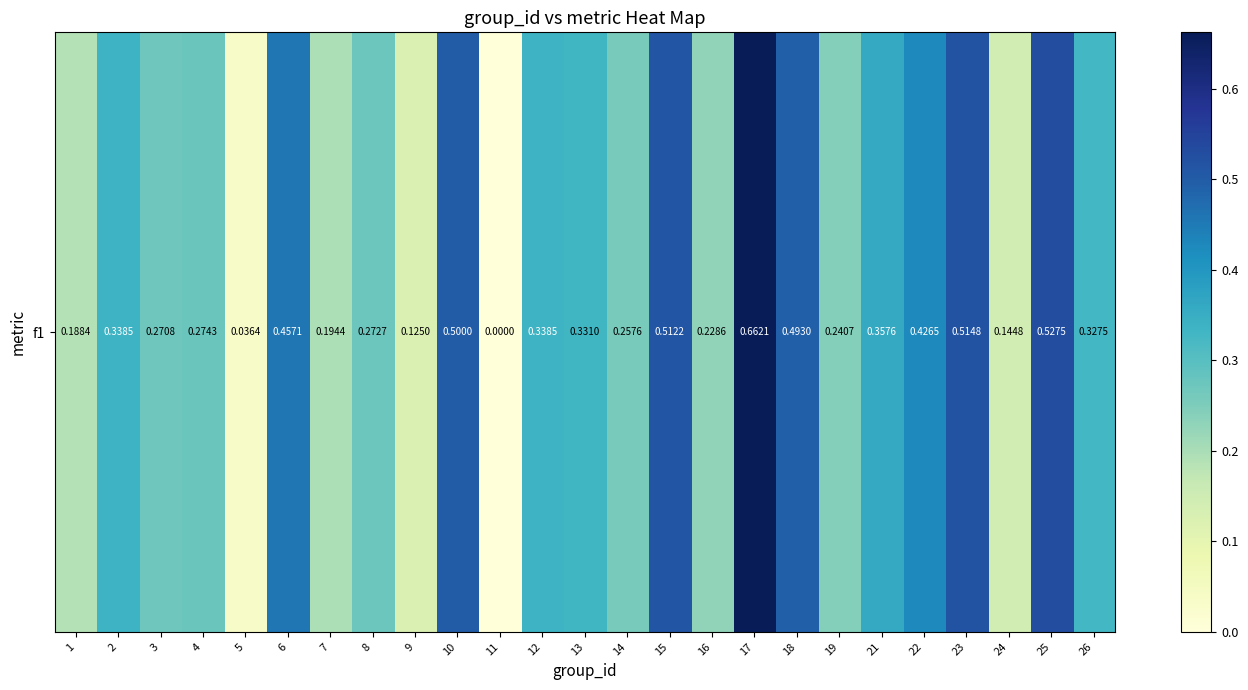

What is the sum of all values?

8.0